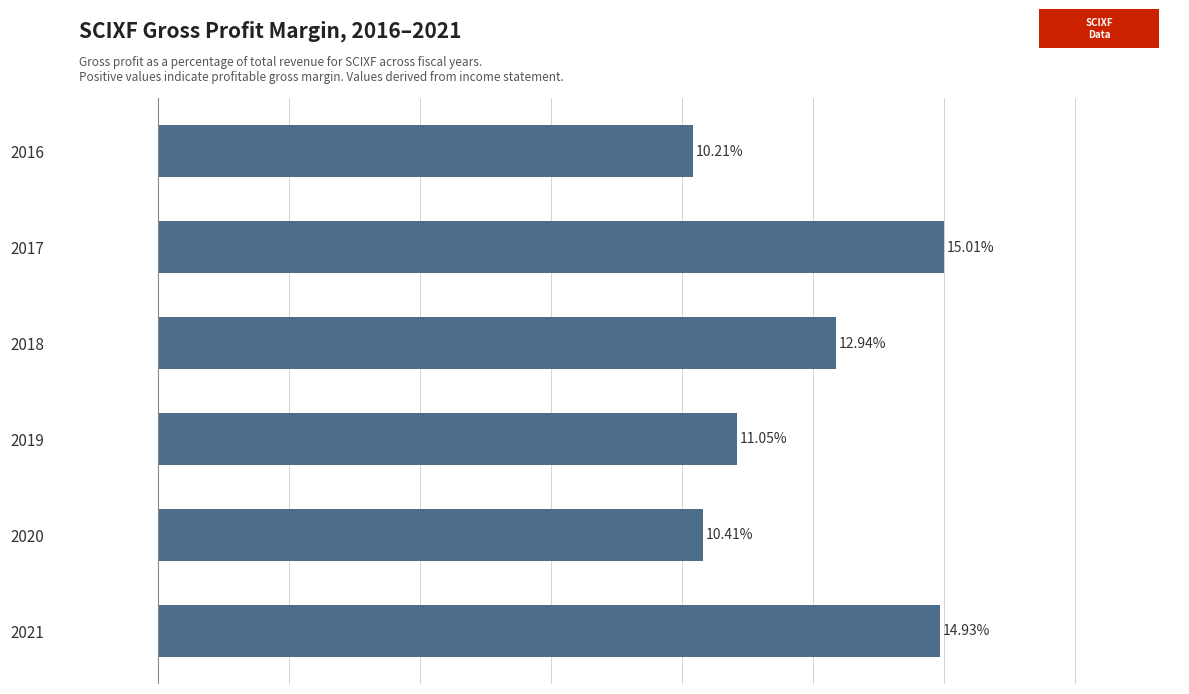

Rank the categories by value from lowest to highest.

2016, 2020, 2019, 2018, 2021, 2017